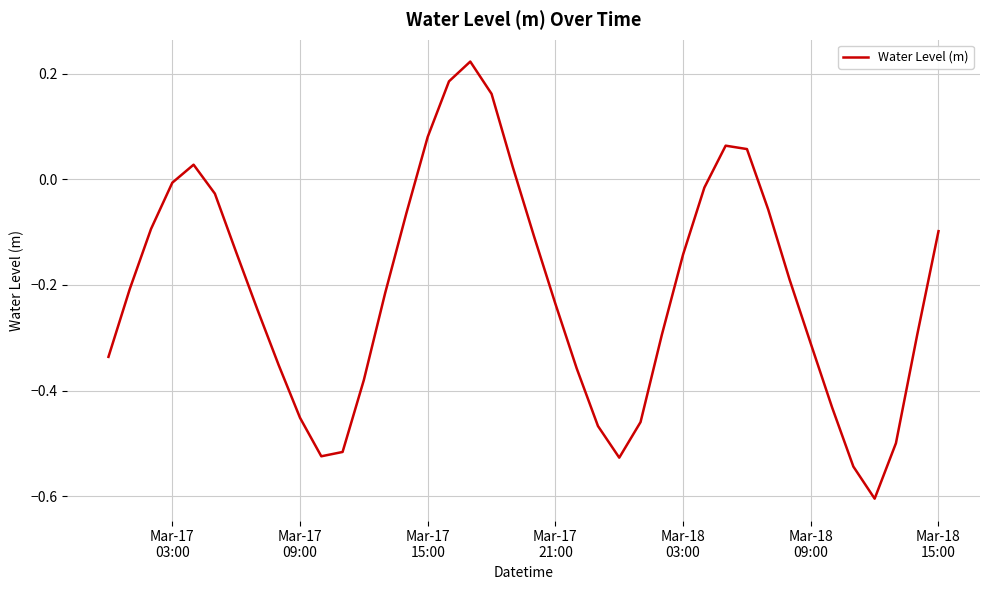

Does the chart have visible grid lines?

Yes